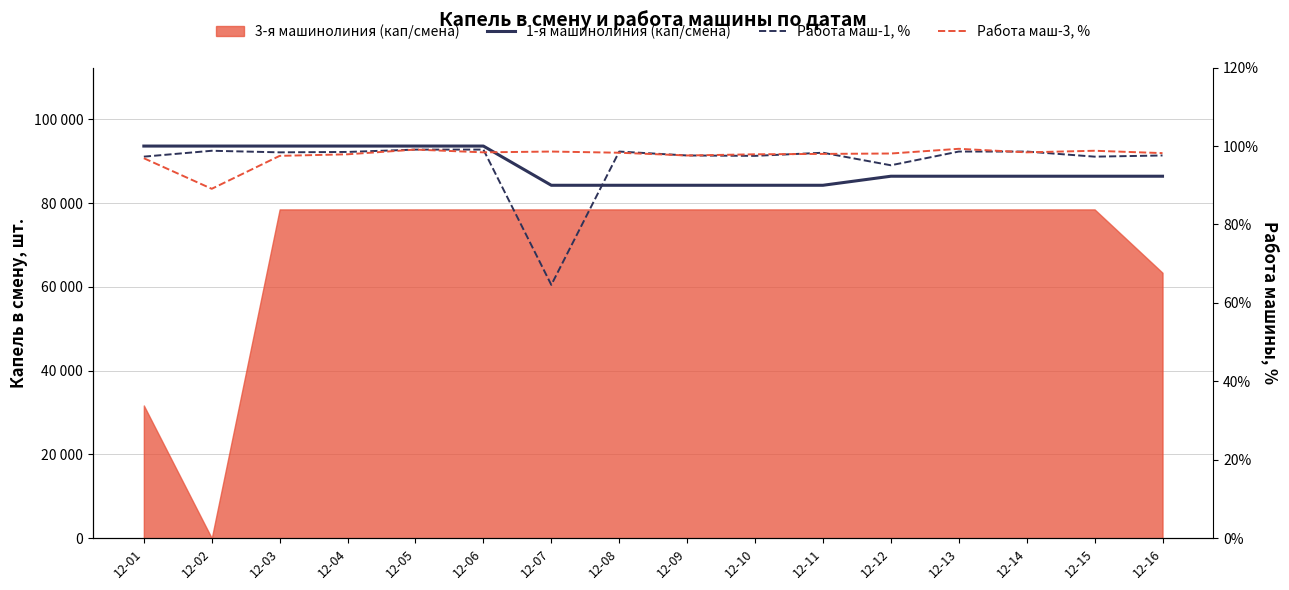

Which series has the largest range (max minus min)?

1-я машинолиния (кап/смена)